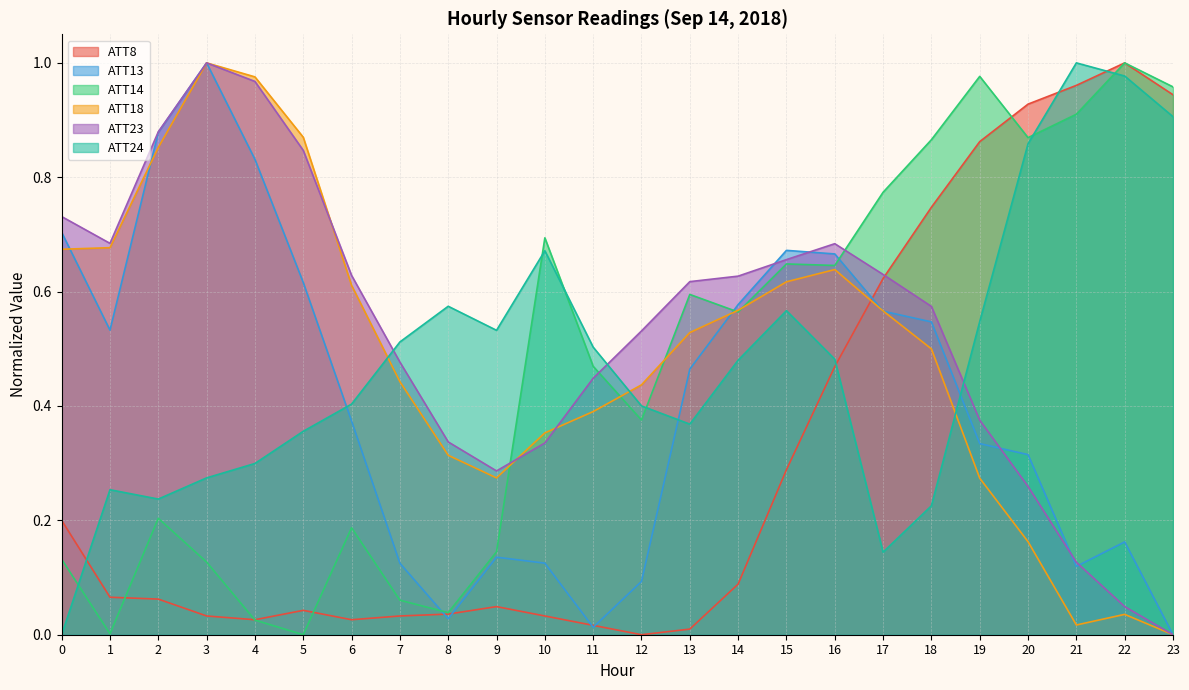

At 19, list the series in order from smallest to largest.

ATT18, ATT13, ATT23, ATT24, ATT8, ATT14